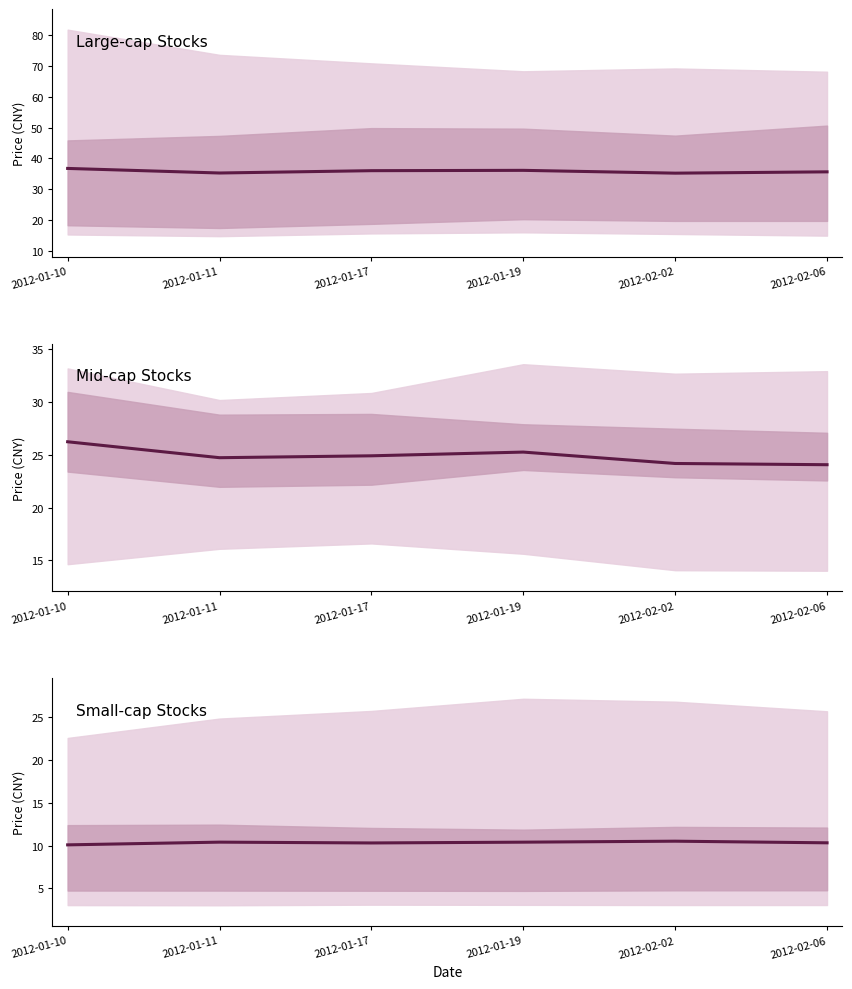

How many Small-cap Stocks values are between 10 and 11?

6